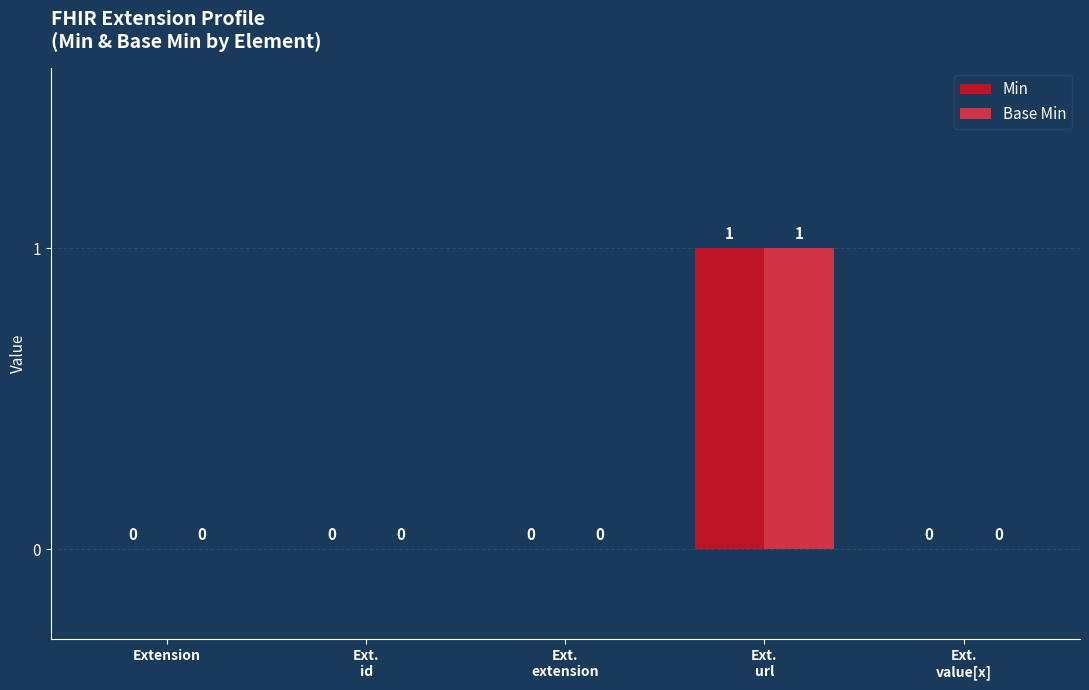

At which category does the chart reach its peak across all series?

Ext.
url